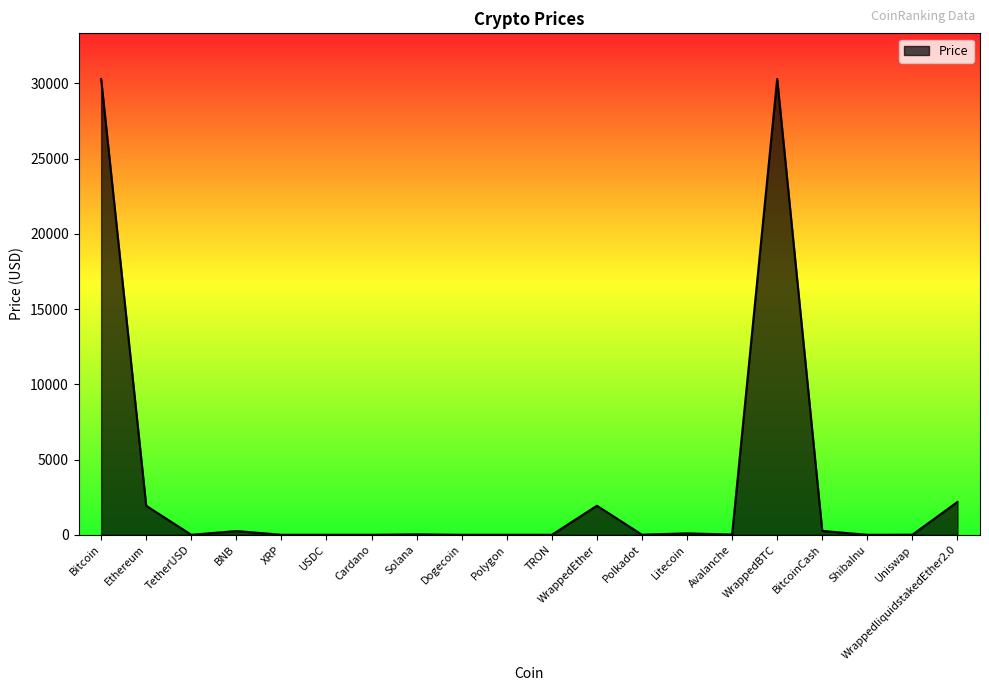

Where does the data first go above 14?

Bitcoin